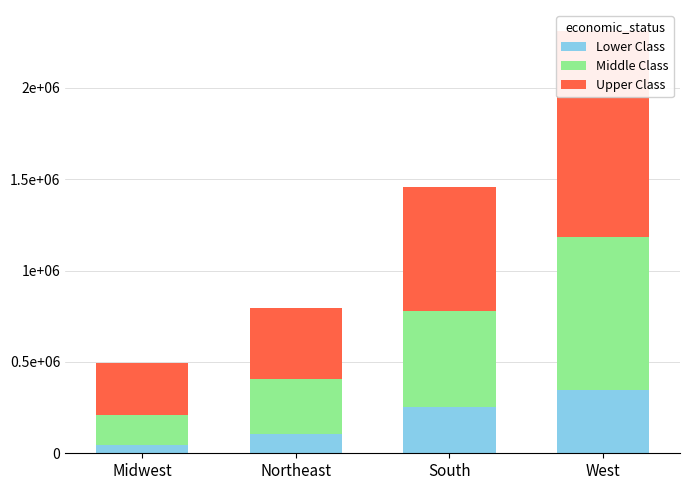

Reading left to right, what are all the values shown in this chart?

Lower Class: Midwest=45000	Northeast=105000	South=255000	West=345000
Middle Class: Midwest=165000	Northeast=300000	South=525000	West=840000
Upper Class: Midwest=285000	Northeast=390000	South=675000	West=1125000